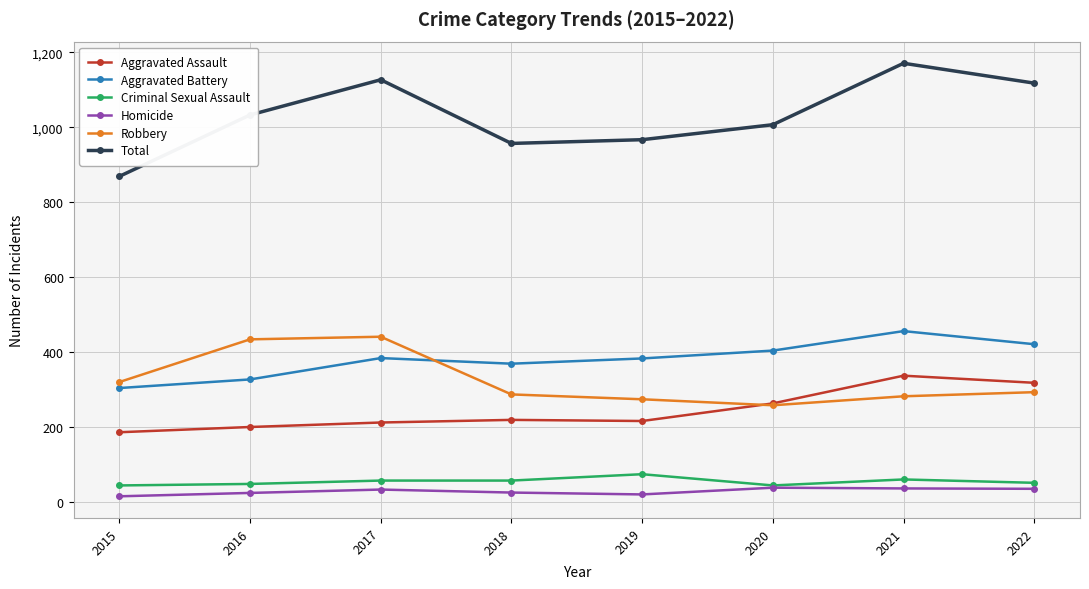

How many data points does each series have?

8